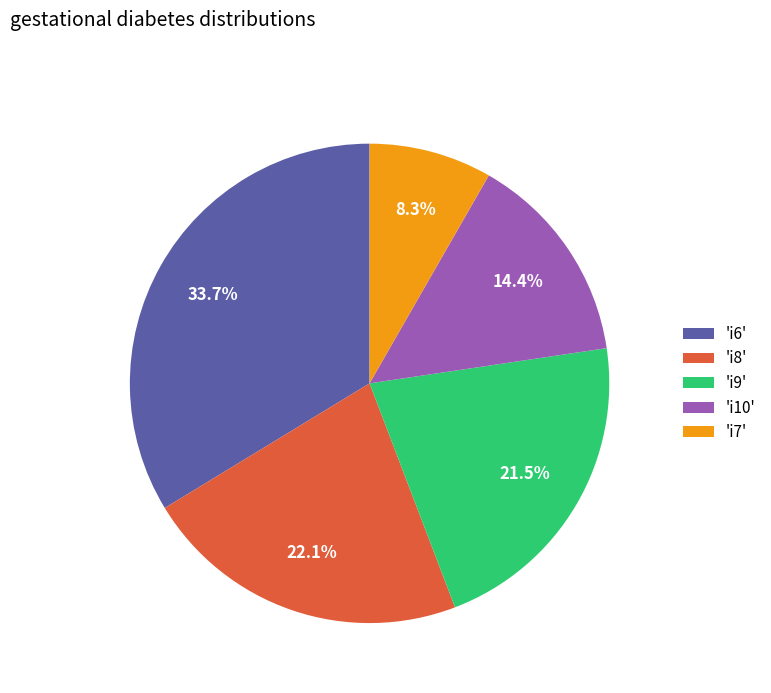

Approximately how many times larger is the value at 'i7' compared to 'i10'?

0.6